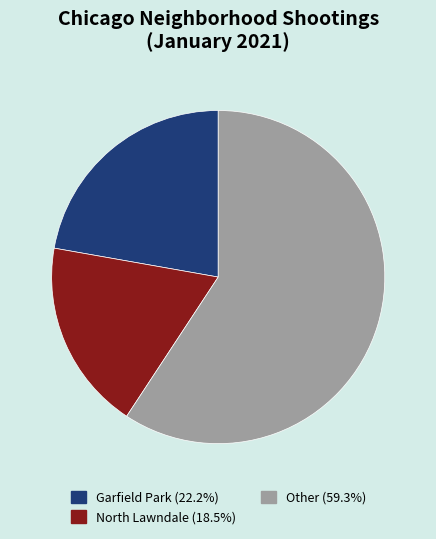

Is there a majority slice in this chart?

Yes